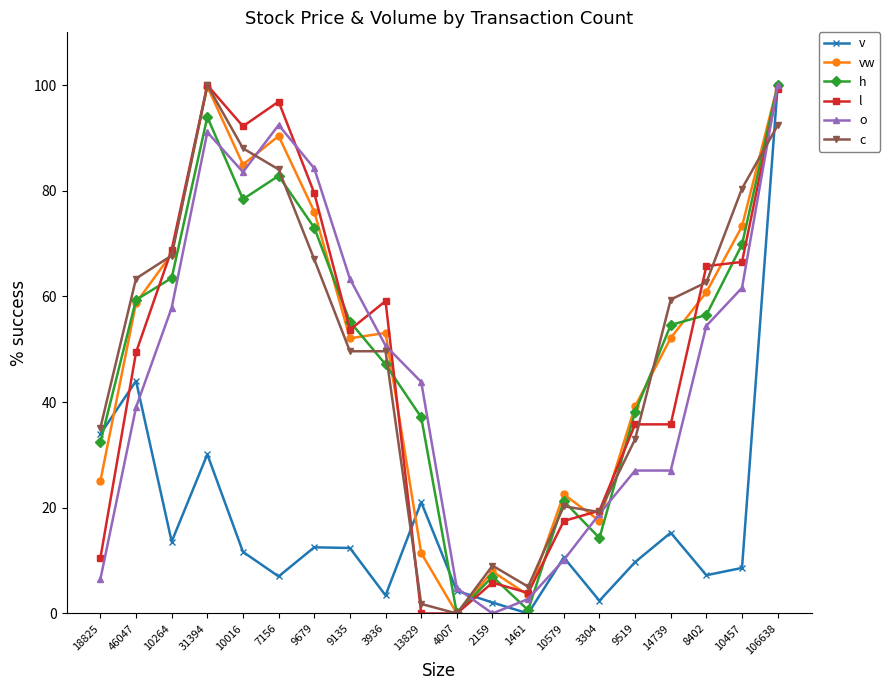

Between which two adjacent categories do h and o first intersect?

31394 and 10016